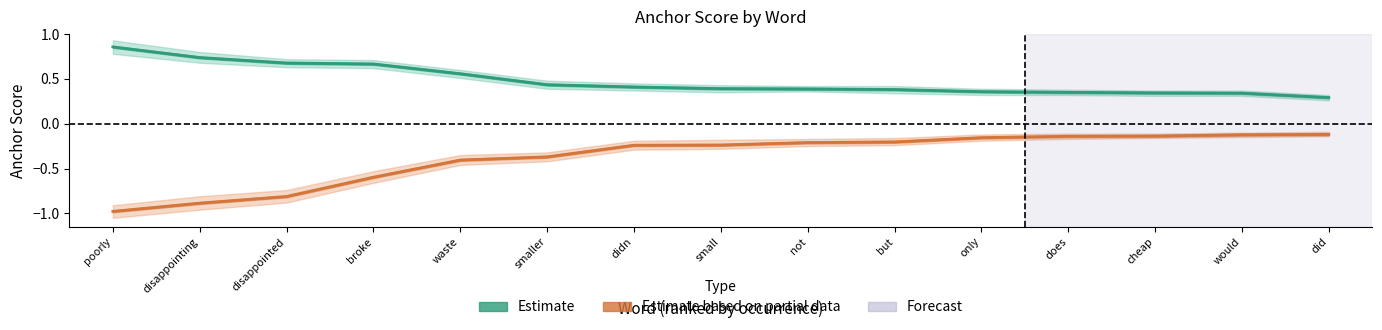

Reading right to left, extract all data points from this chart.

Estimate: 0.3	0.3	0.3	0.3	0.4	0.4	0.4	0.4	0.4	0.4	0.6	0.7	0.7	0.7	0.9
Estimate based on partial data: -0.1	-0.1	-0.1	-0.1	-0.2	-0.2	-0.2	-0.2	-0.2	-0.4	-0.4	-0.6	-0.8	-0.9	-1.0